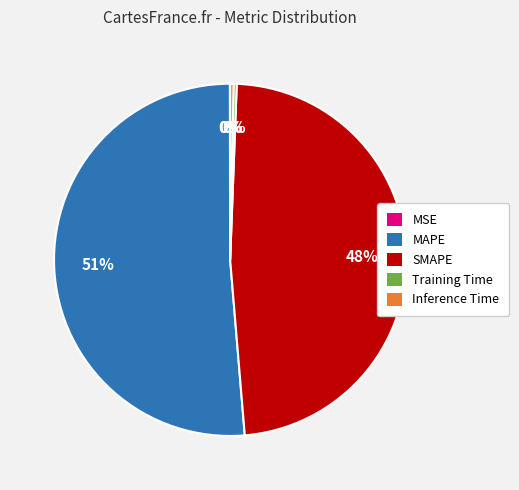

Between MAPE and SMAPE, which is larger?

MAPE